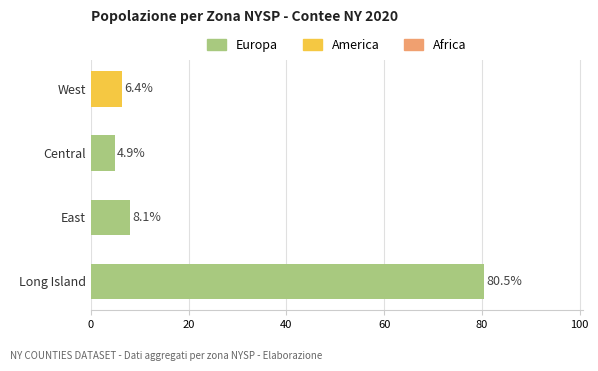

What is the maximum value shown in the chart?

80.5